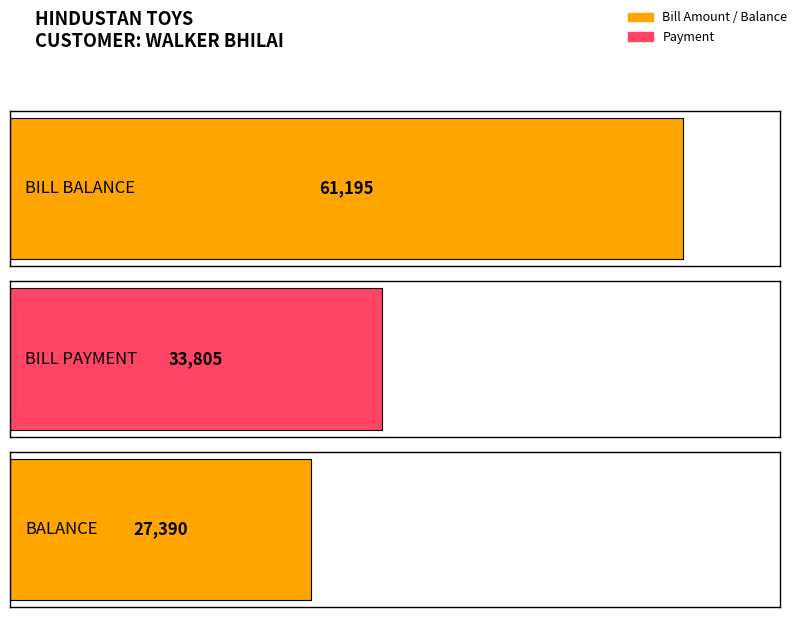

Are the bars horizontal?

Yes